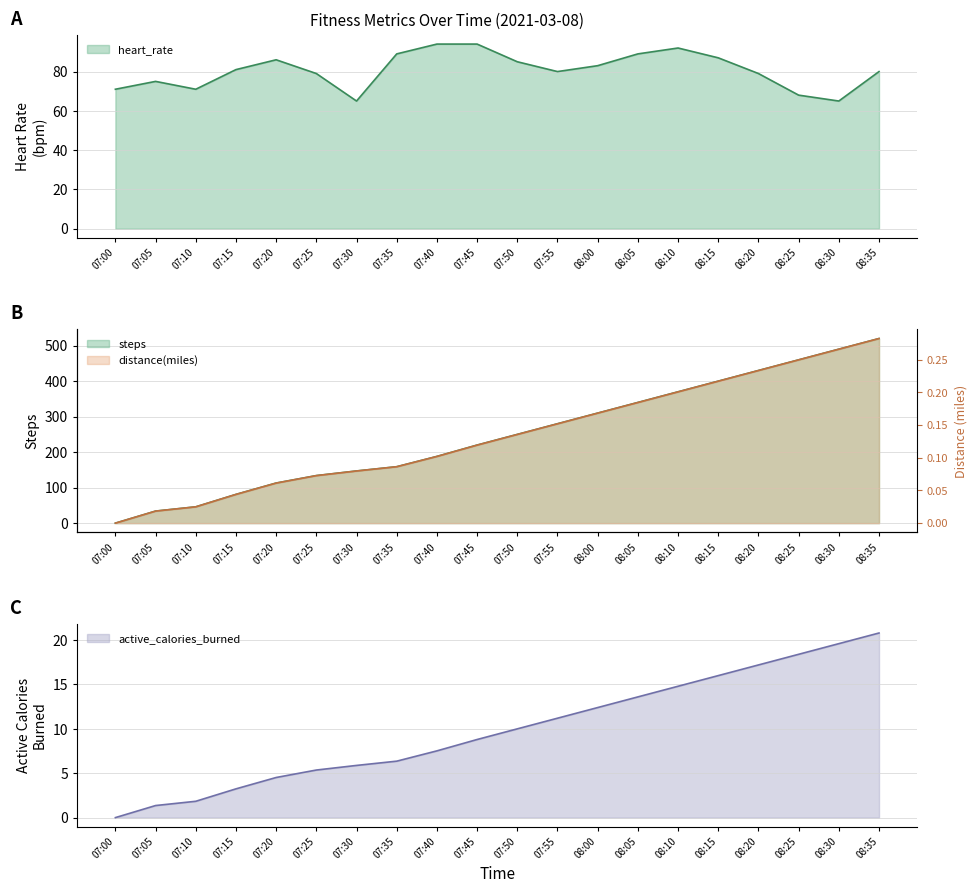

True or false: distance(miles) has more than 0 interior local peaks.

False